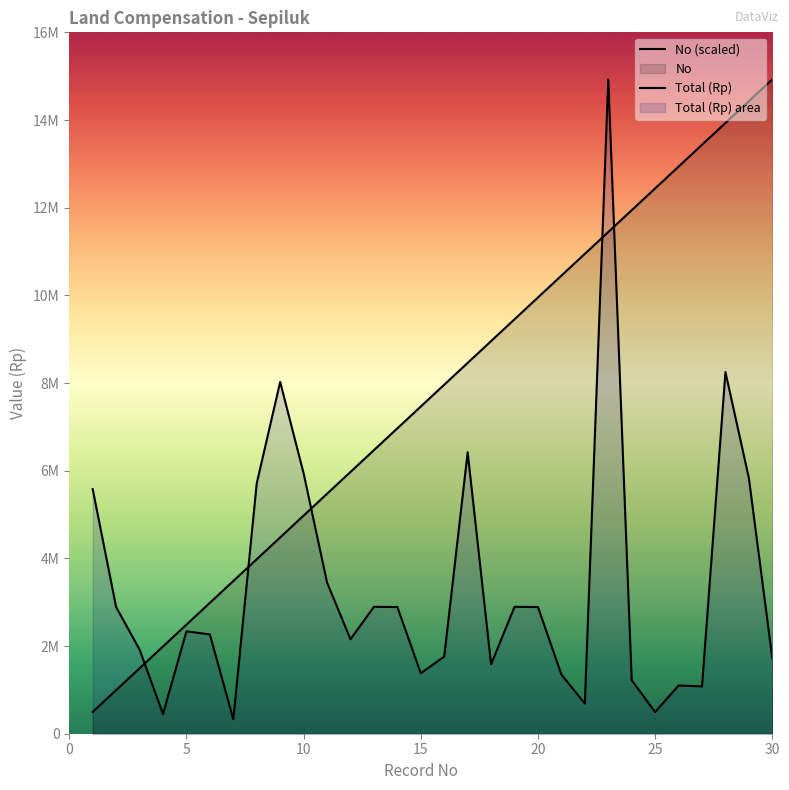

How many data points does each series have?

30